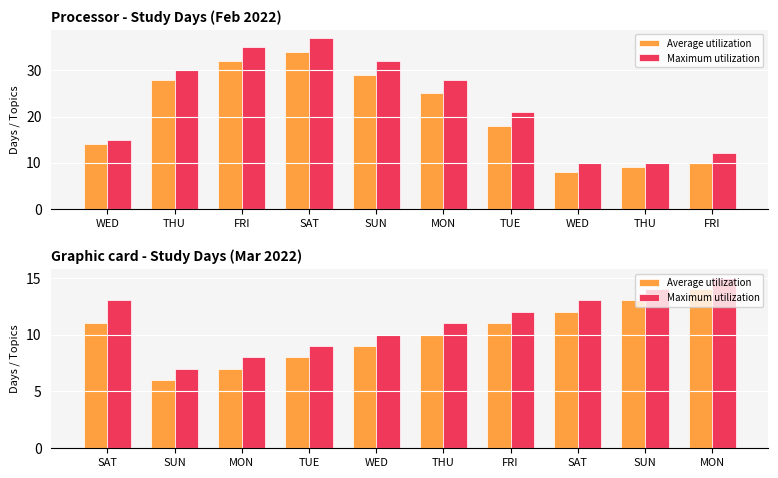

Which series changed the most between SUN and FRI?

Average utilization